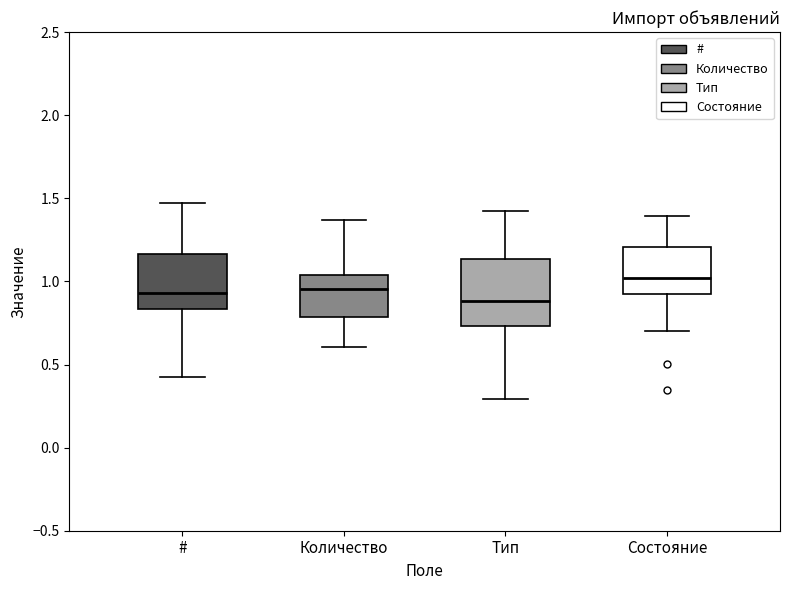

Reading left to right, transcribe this box plot: for each box, give where its median line is, the range the box spans, and where its two whiskers end, as read against the y-axis. The values are not printed on the chart, so give them approximately, as read against the axis.

#: median 0.95, box 0.85 to 1.15, whiskers 0.45 to 1.45
Количество: median 0.95, box 0.80 to 1.05, whiskers 0.60 to 1.35
Тип: median 0.90, box 0.75 to 1.15, whiskers 0.30 to 1.40
Состояние: median 1.00, box 0.95 to 1.20, whiskers 0.70 to 1.40